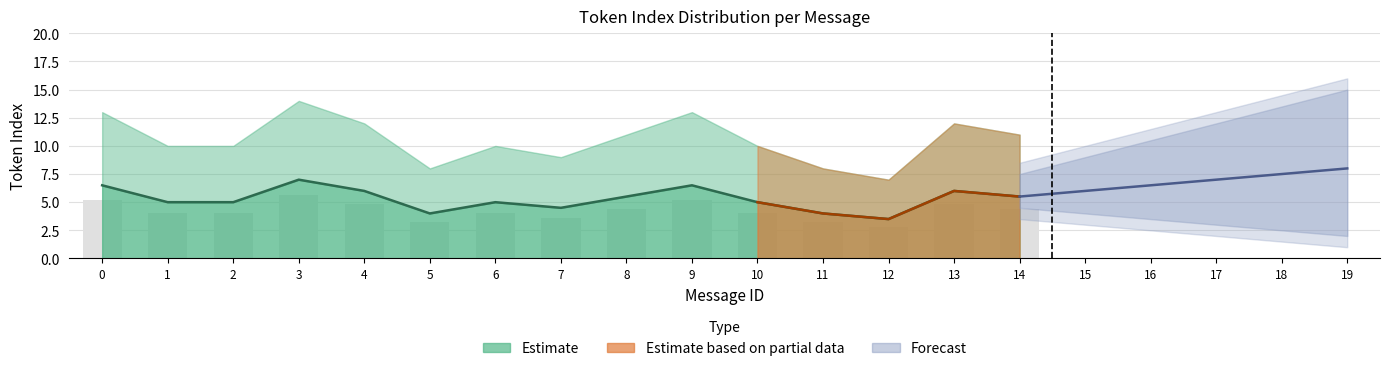

At which label is mean_token_index closest to 4?

1